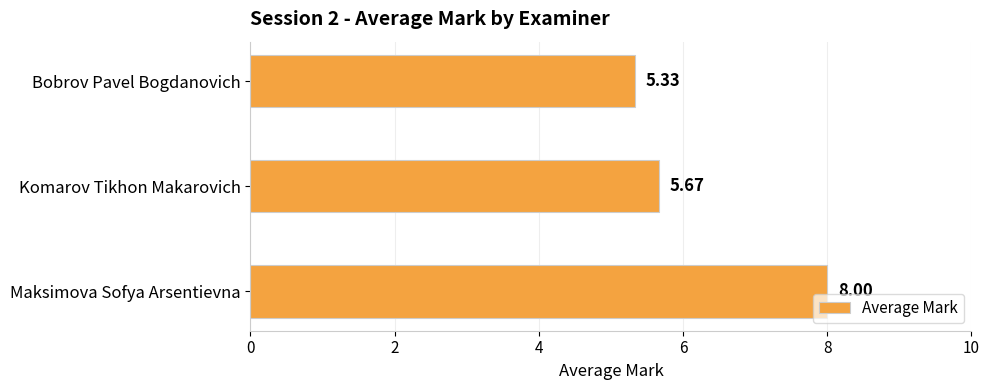

Where is the data nearest to the value 6?

Komarov Tikhon Makarovich